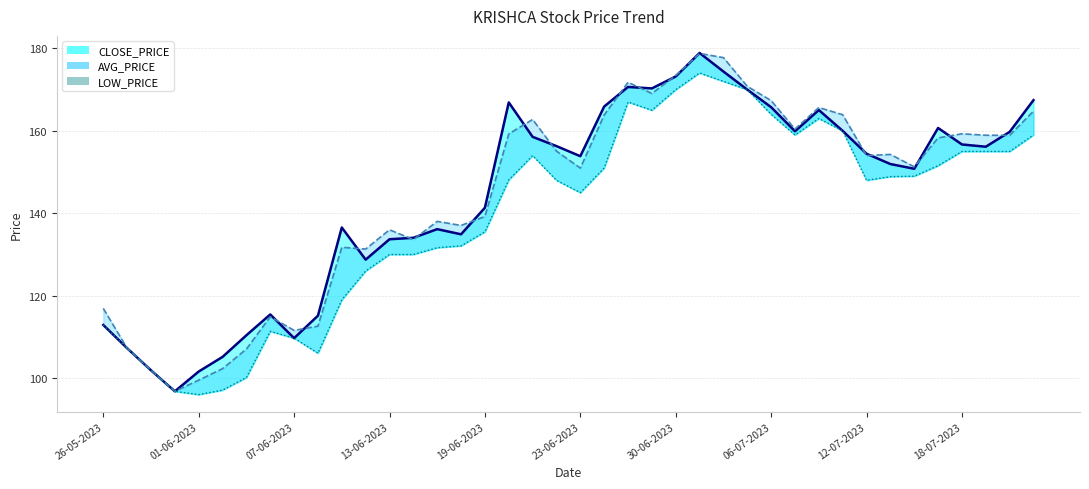

Between 37 and 24, which is larger?

24